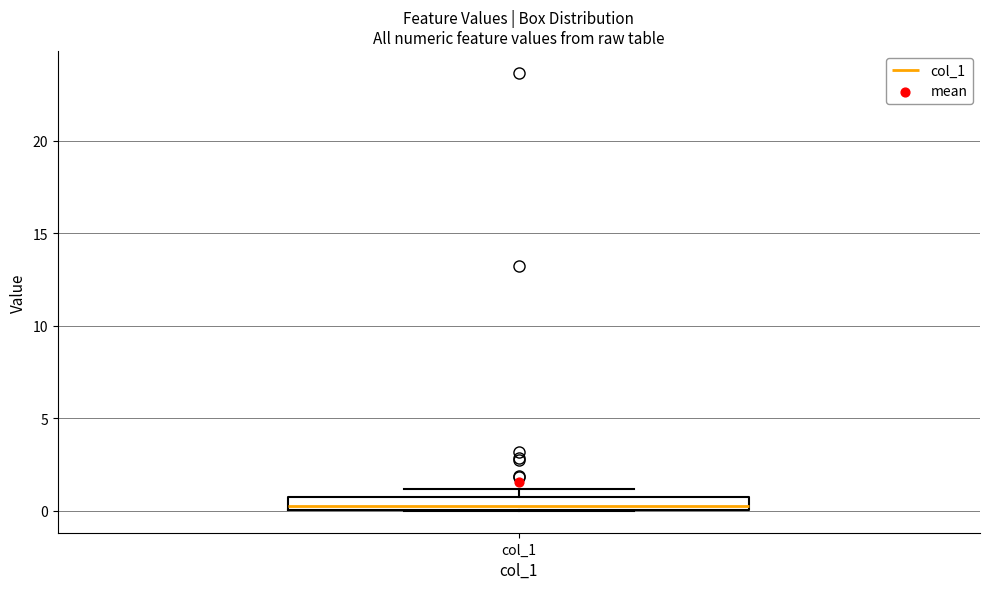

Where is the lower edge of the box for col_1 on the y-axis? The values are not printed on the chart, so give them approximately, as read against the axis.

0.0